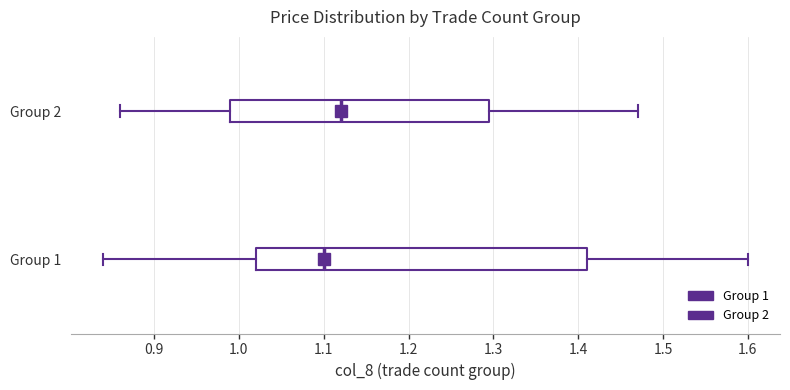

Where is the right edge of the box for Group 1 on the x-axis? The values are not printed on the chart, so give them approximately, as read against the axis.

1.41